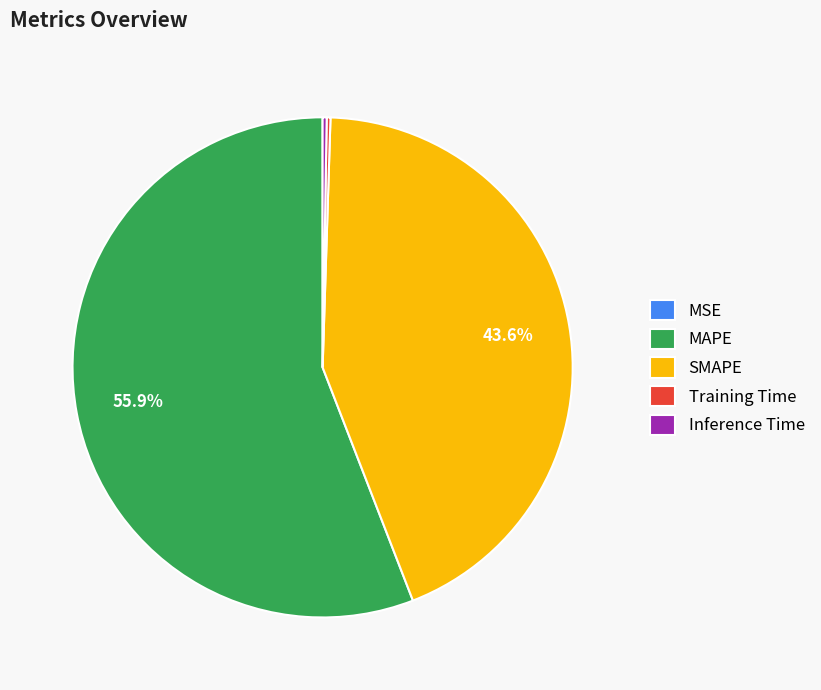

Does SMAPE account for over 50% of the chart?

No